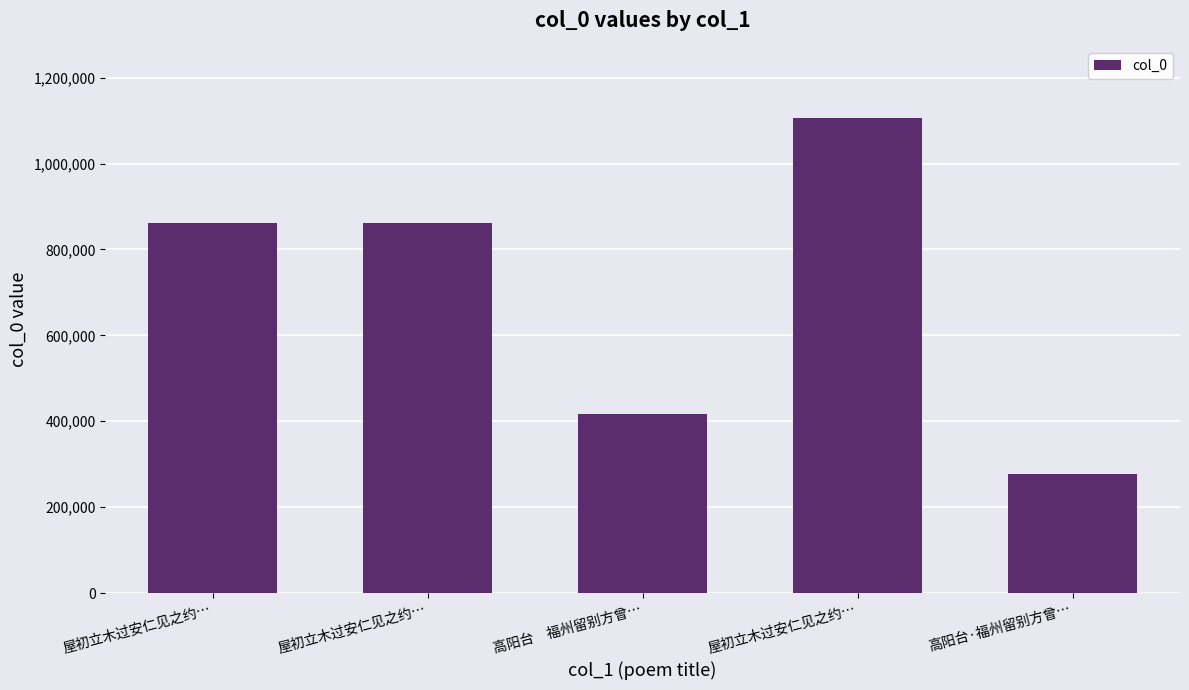

Reading right to left, what are all the values shown in this chart?

277356	1106846	416220	862656	862657